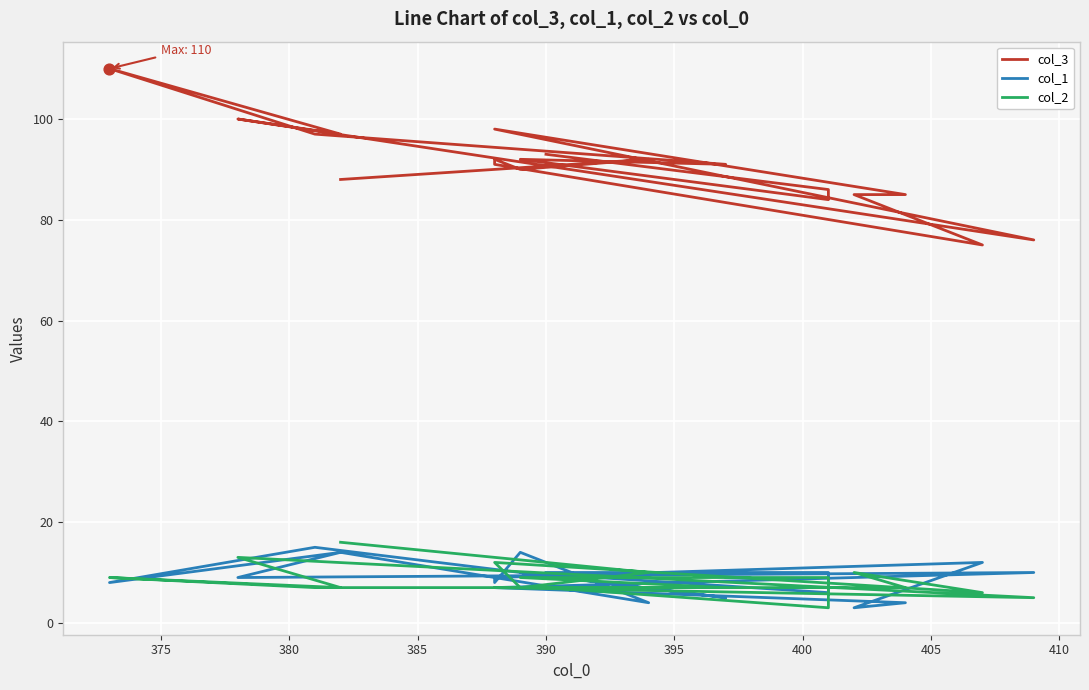

What are all the series names shown in the legend?

col_3, col_1, col_2